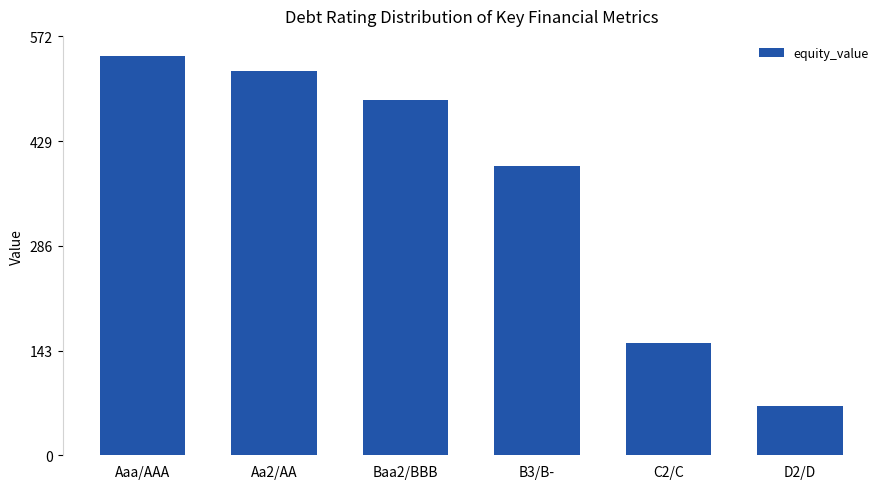

List the labels in order of value, largest first.

Aaa/AAA, Aa2/AA, Baa2/BBB, B3/B-, C2/C, D2/D